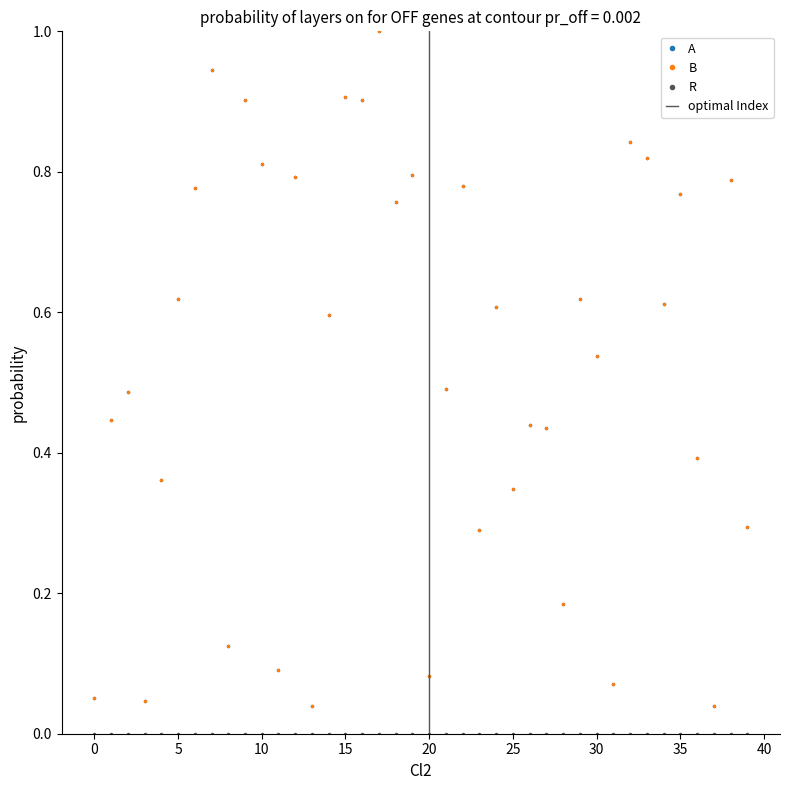

What value does the B series have at 29?

0.6